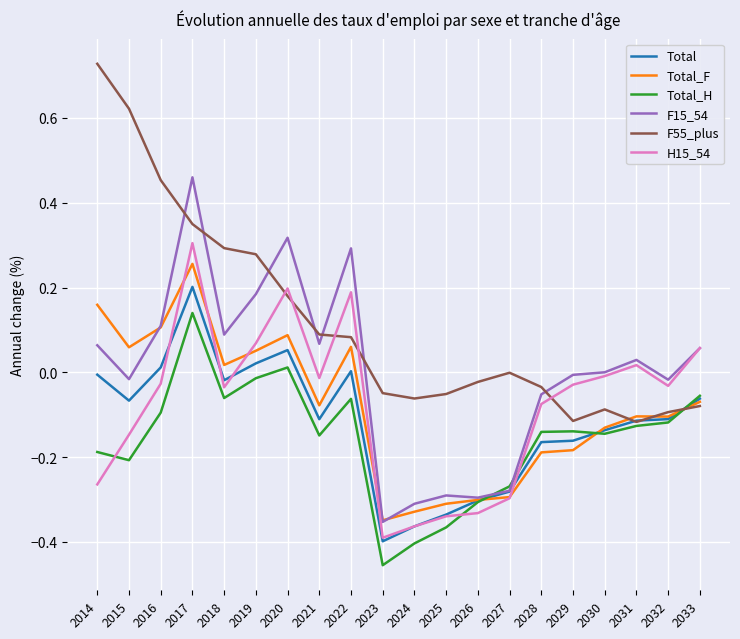

How many values in the Total_F series are below 0?

12